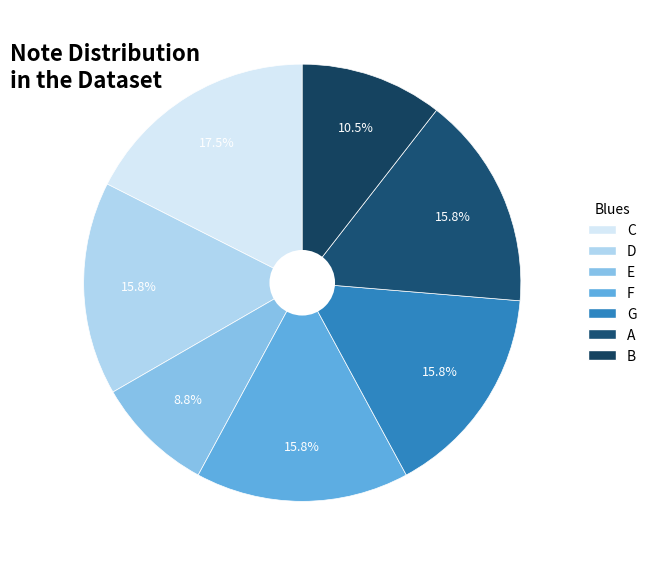

How many segments does this pie chart have?

7